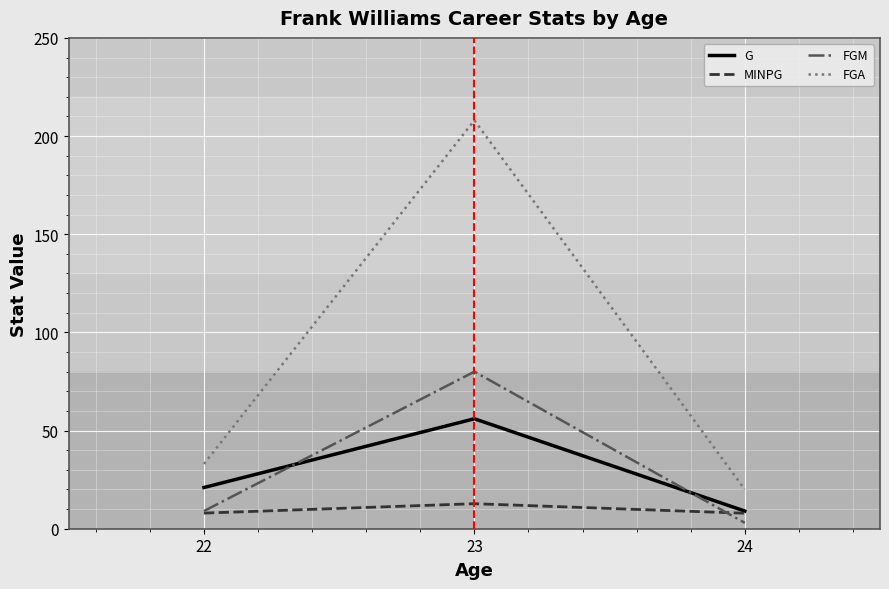

At which category is the sum across all series the highest?

23